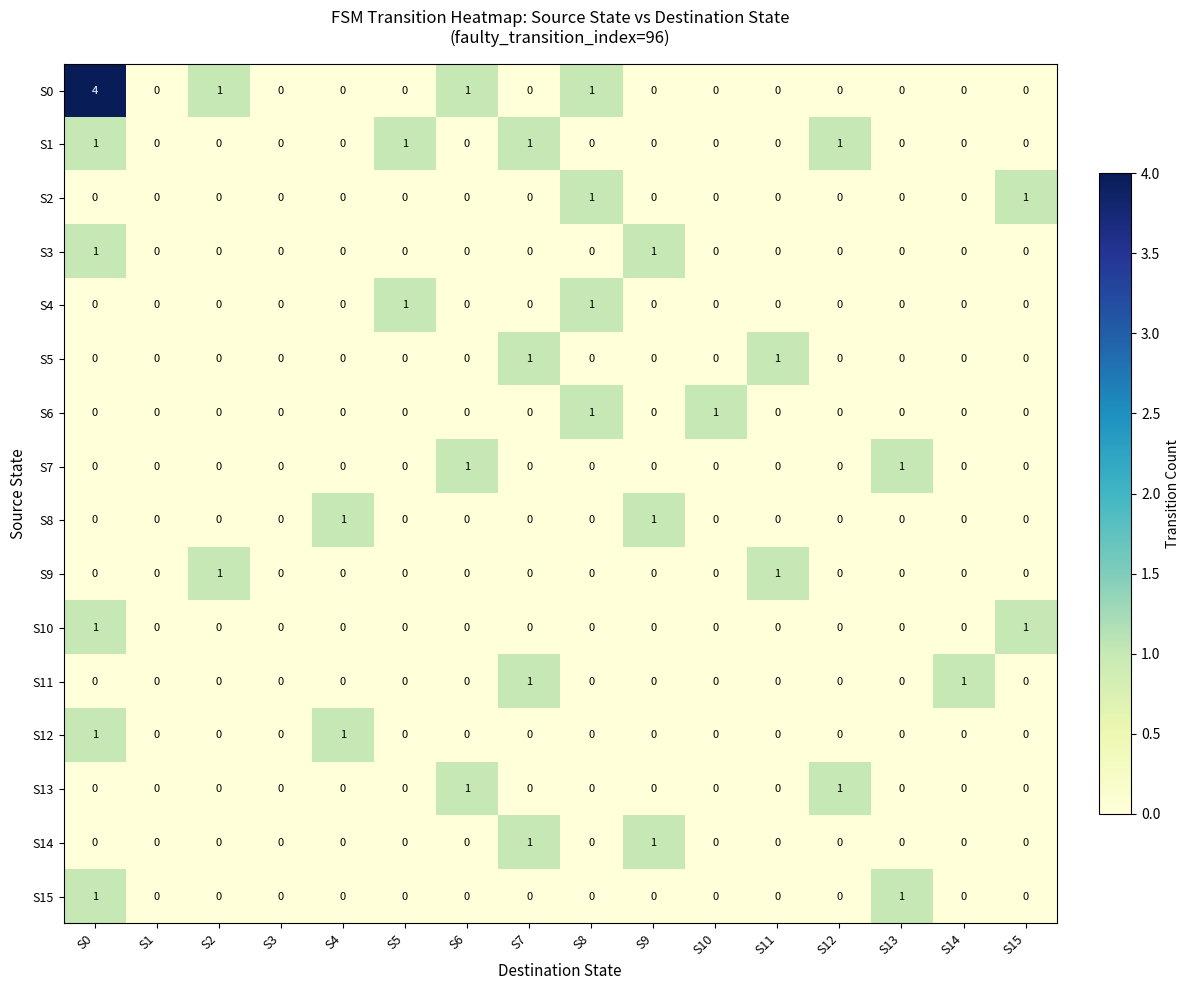

How many distinct data groups are displayed?

16